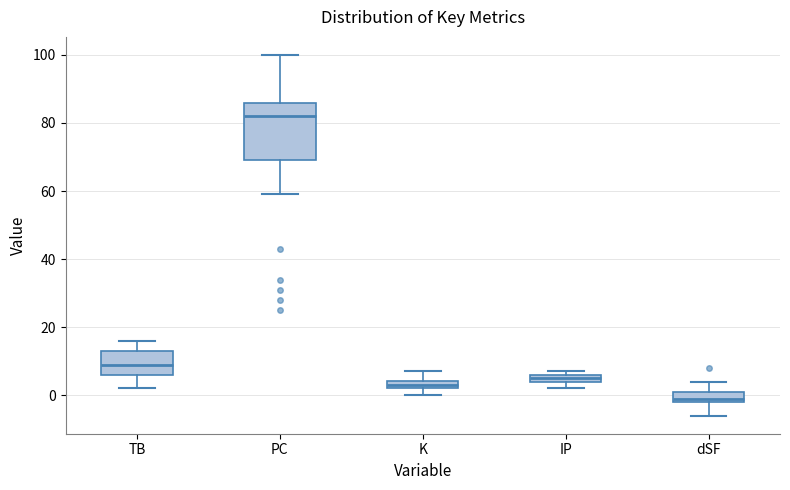

Which box has the lowest median line?

dSF